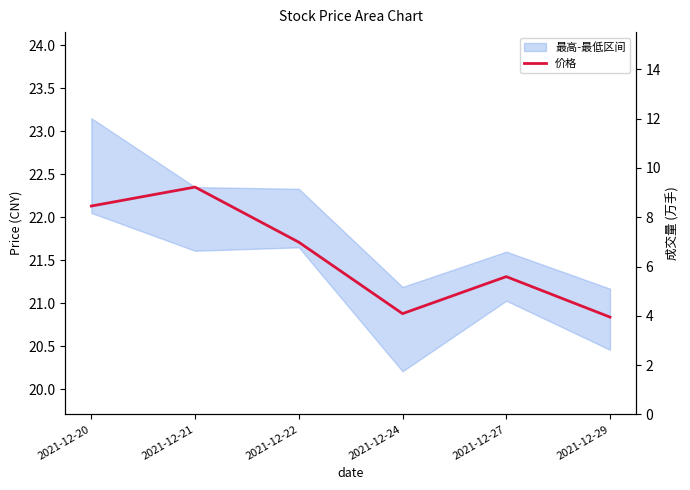

True or false: 成交量 and 价格 cross at least once.

False